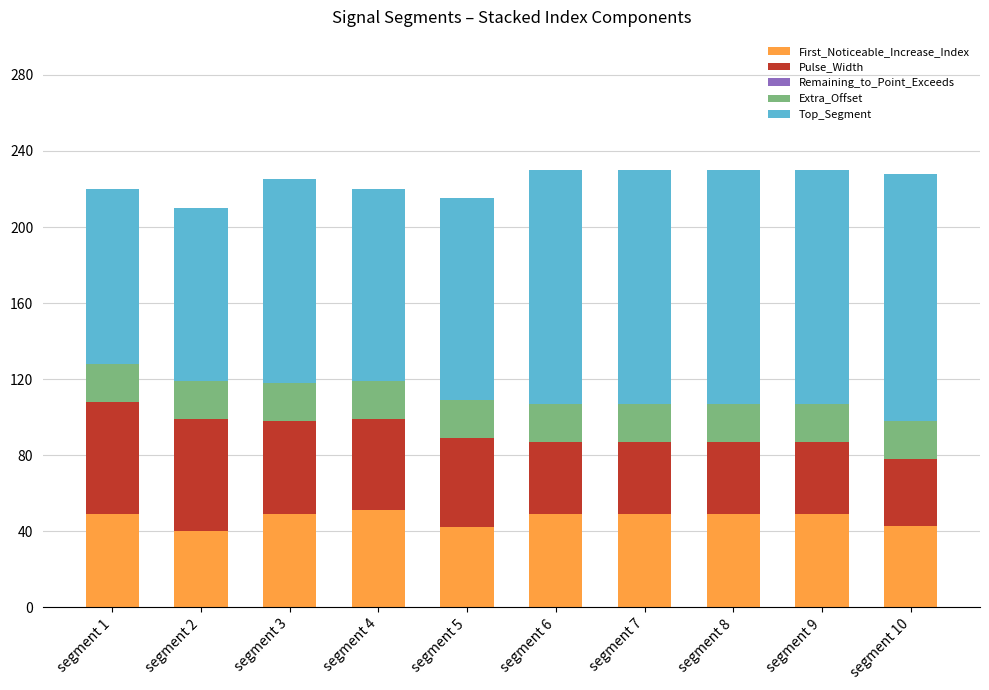

What is the total value across all series at segment 6?

230